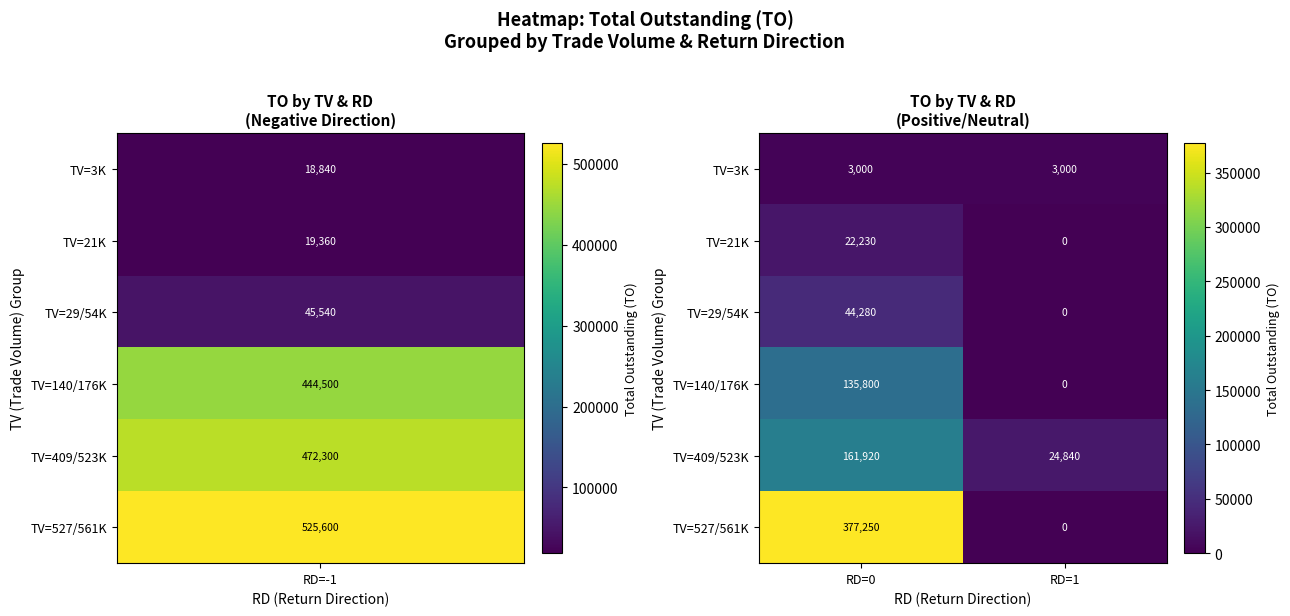

What is the approximate value of TV=409/523K at RD=0, to the nearest 50?

161900